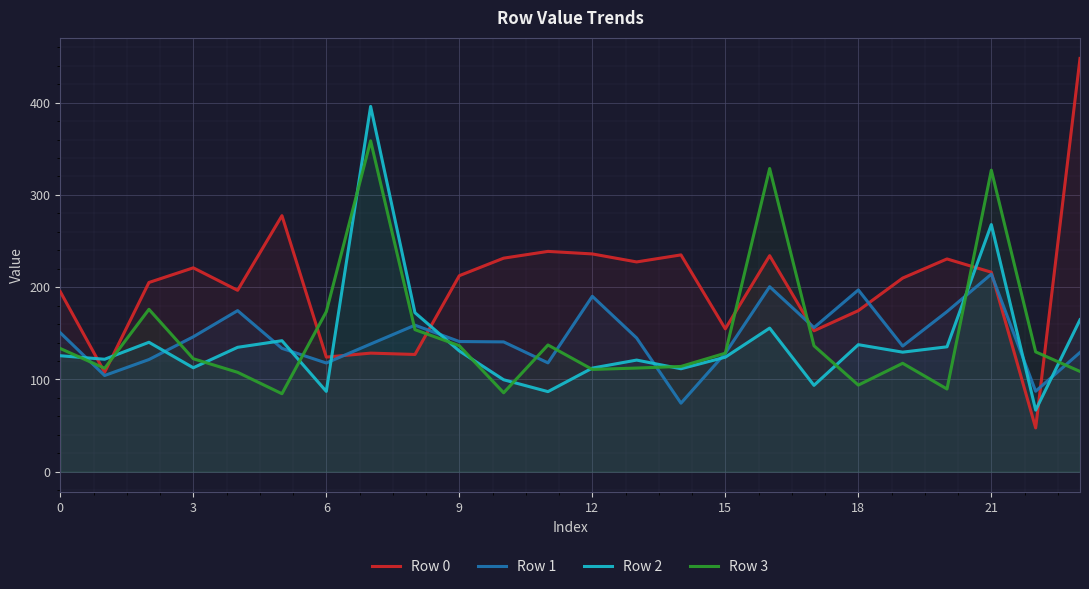

At how many categories does at least one series exceed 201?

15